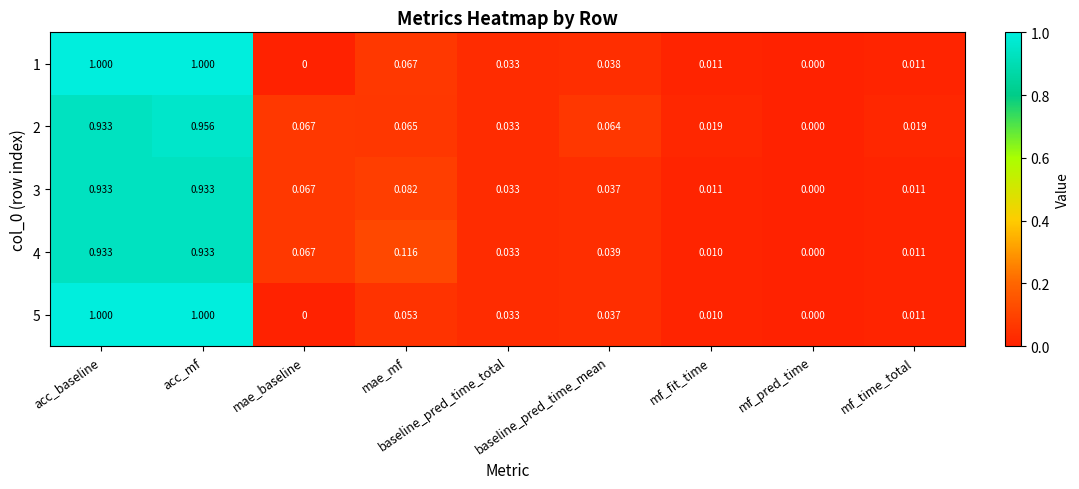

Which category has the lowest value in the 3 series?

mf_pred_time